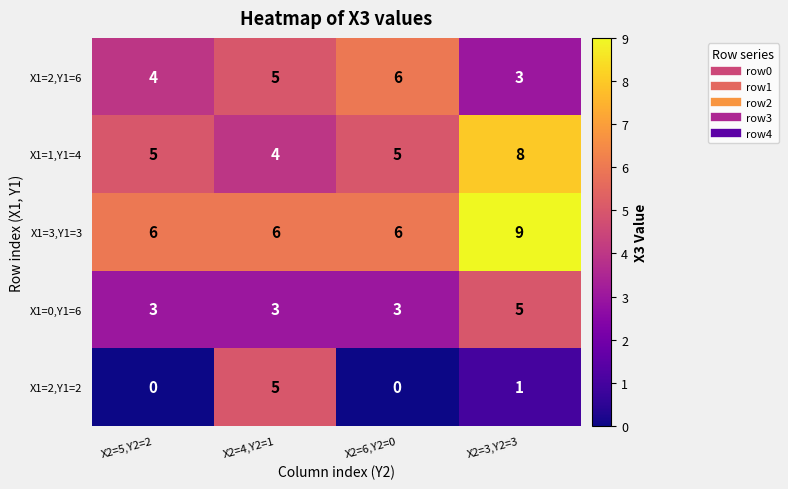

Which series has the largest range (max minus min)?

X1=2,Y1=2